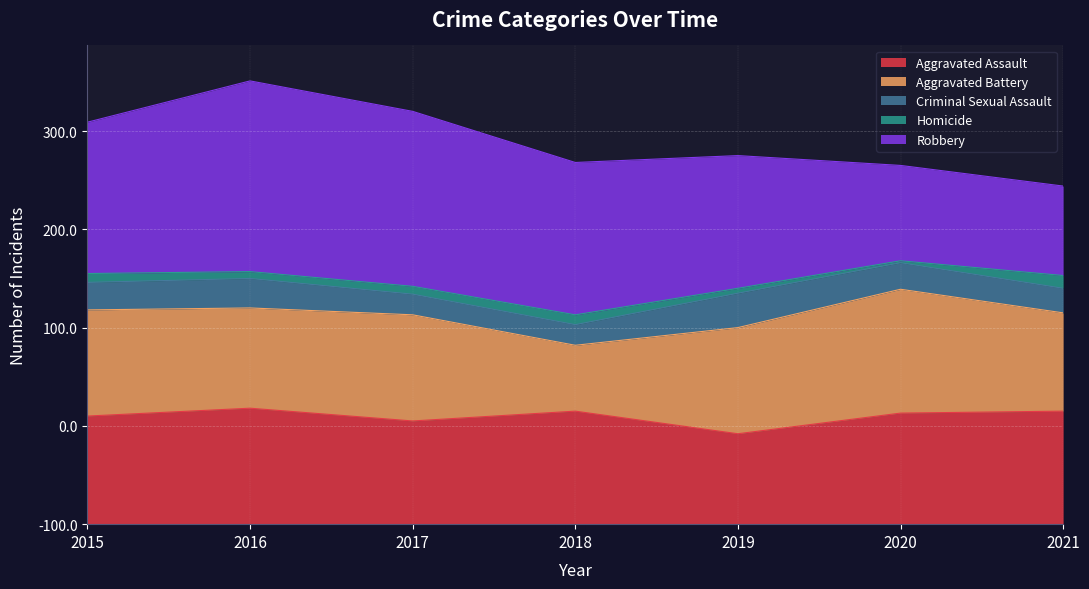

What are all the series names shown in the legend?

Aggravated Assault, Aggravated Battery, Criminal Sexual Assault, Homicide, Robbery